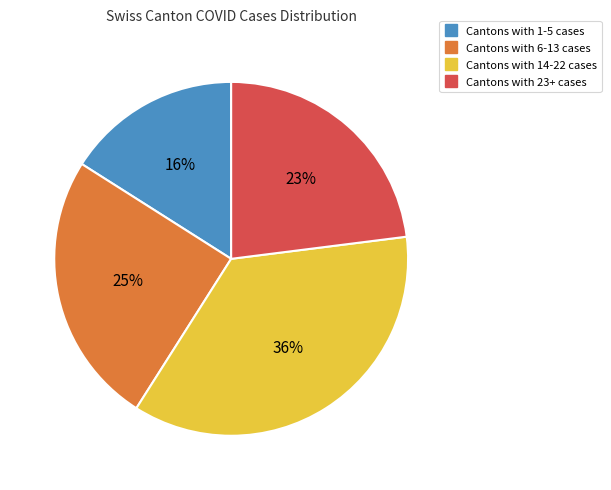

Does any single category account for the majority?

No